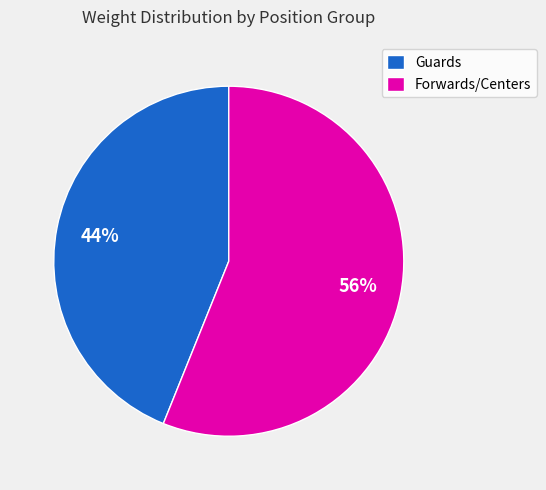

Which has a higher value, Guards or Forwards/Centers?

Forwards/Centers